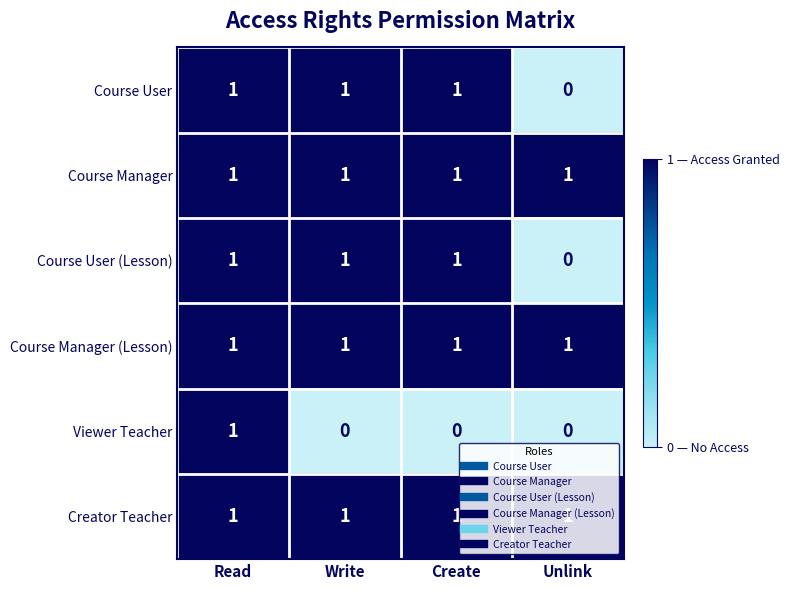

What is the sum of all Course User values?

3